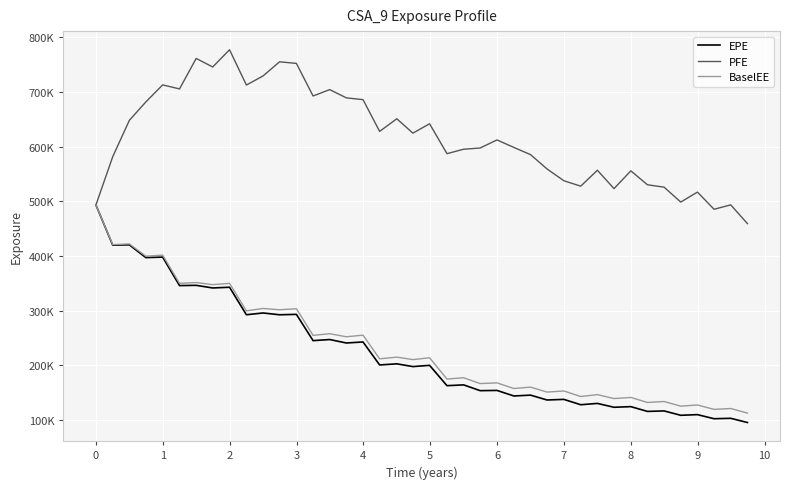

What are all the series names shown in the legend?

EPE, PFE, BaselEE